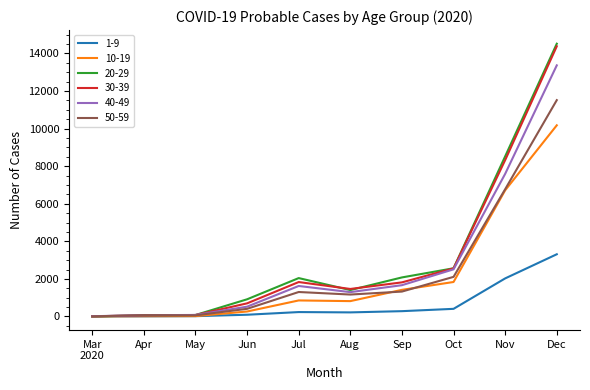

What is the highest value of the 40-49 series?

13367